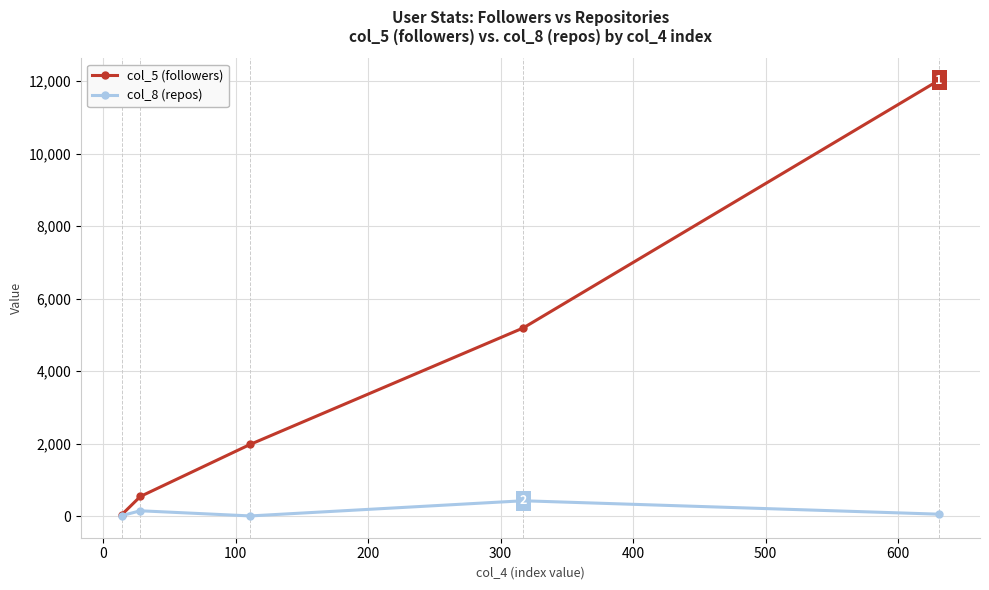

What is the greatest value displayed?

12022